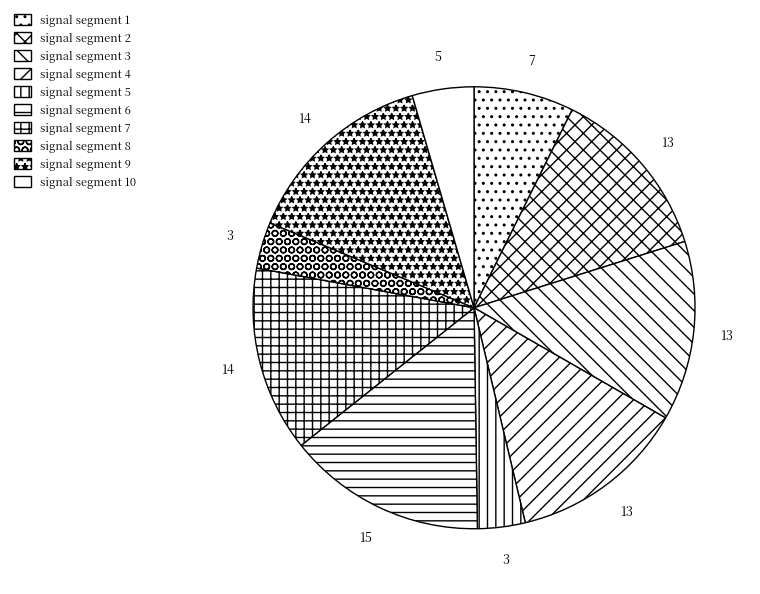

To the nearest percent, what is the average slice percentage?

10%